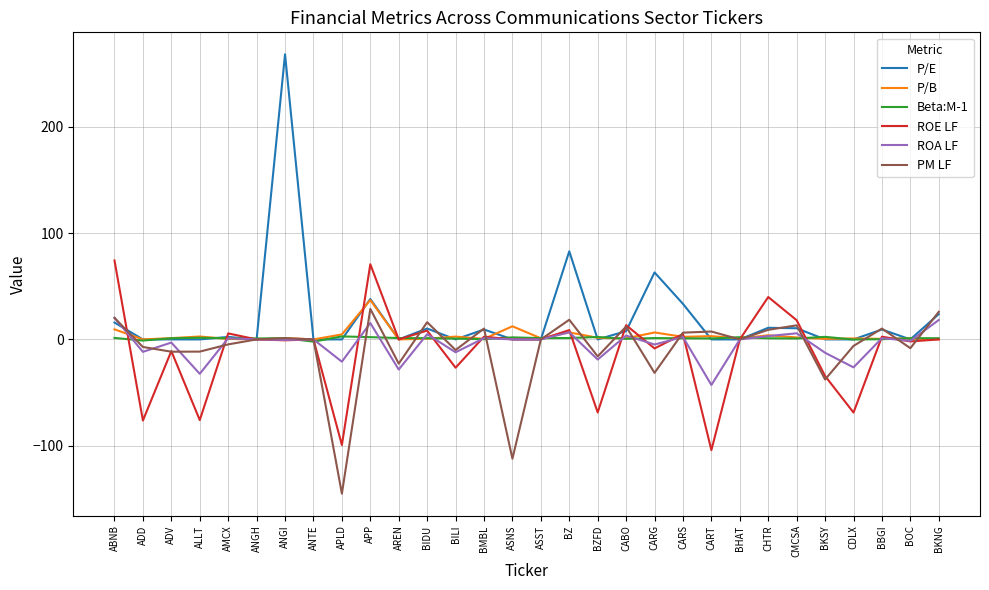

At how many categories does at least one series exceed 188?

1